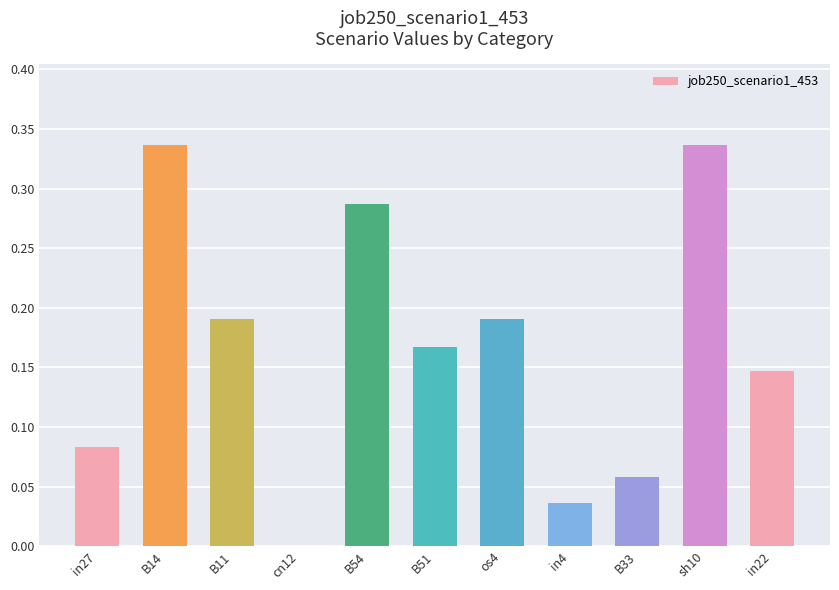

What is the change in value from in4 to sh10?

+0.3